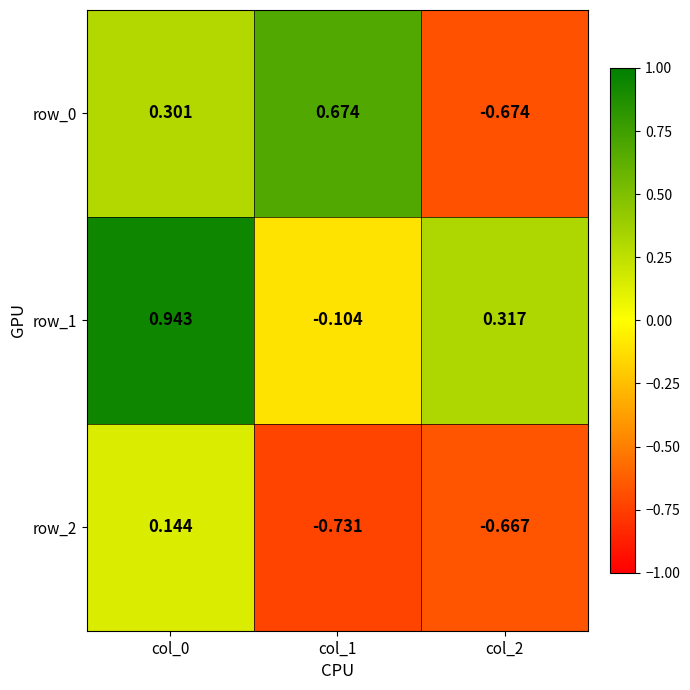

Which label corresponds to the smallest value in the chart?

col_1